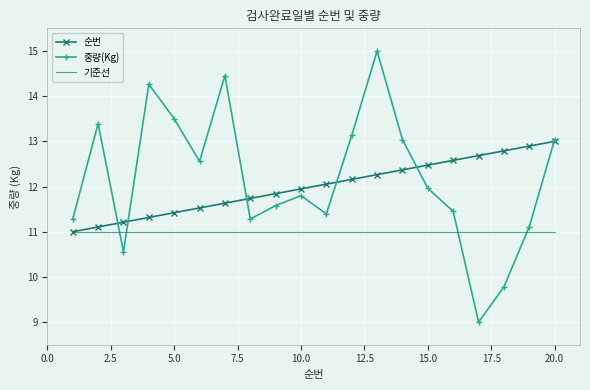

What is the smallest value displayed?

9.0